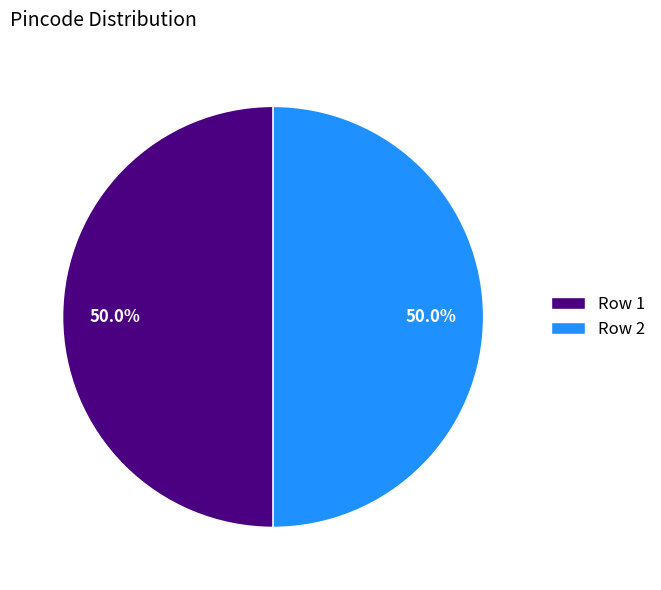

What is the ratio of the value at Row 1 to the value at Row 2?

1.0